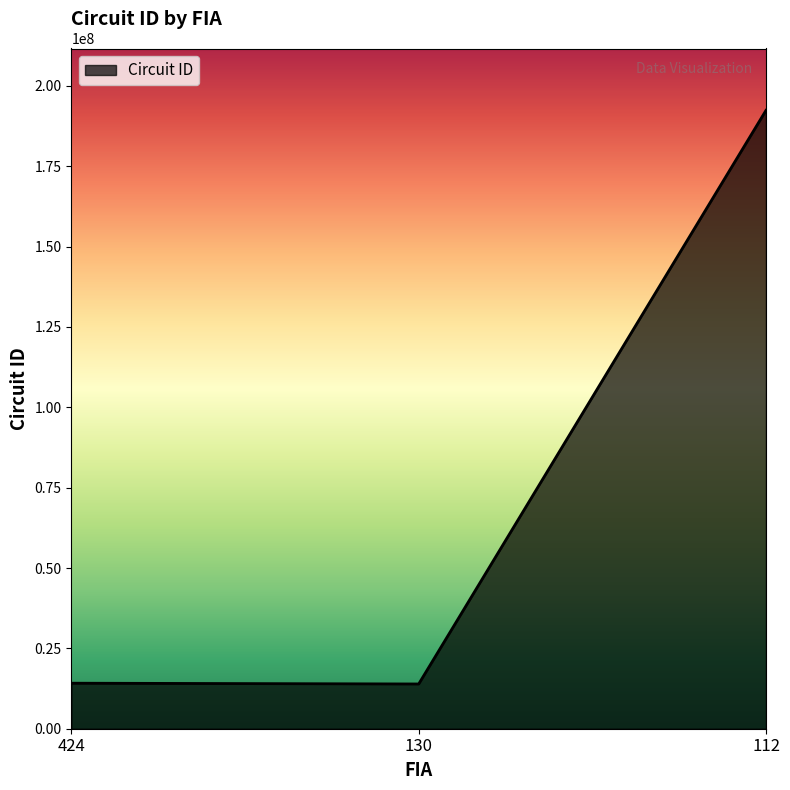

Does the chart display data point markers on the line(s)?

No